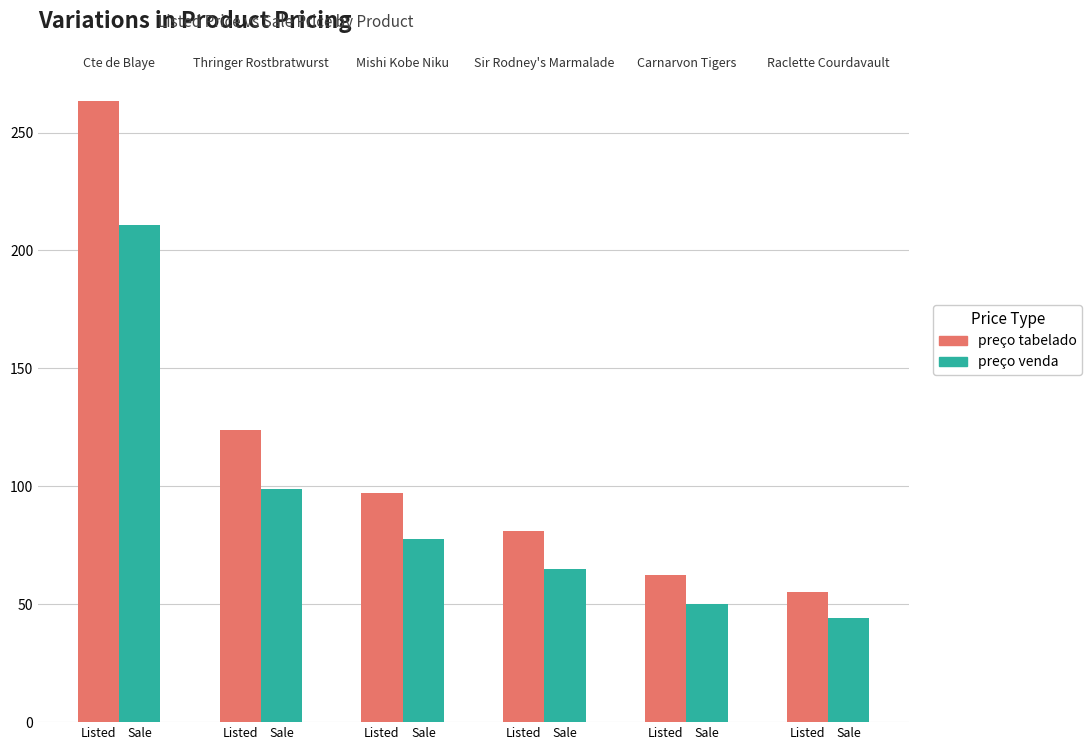

What are all the series names shown in the legend?

preço tabelado, preço venda